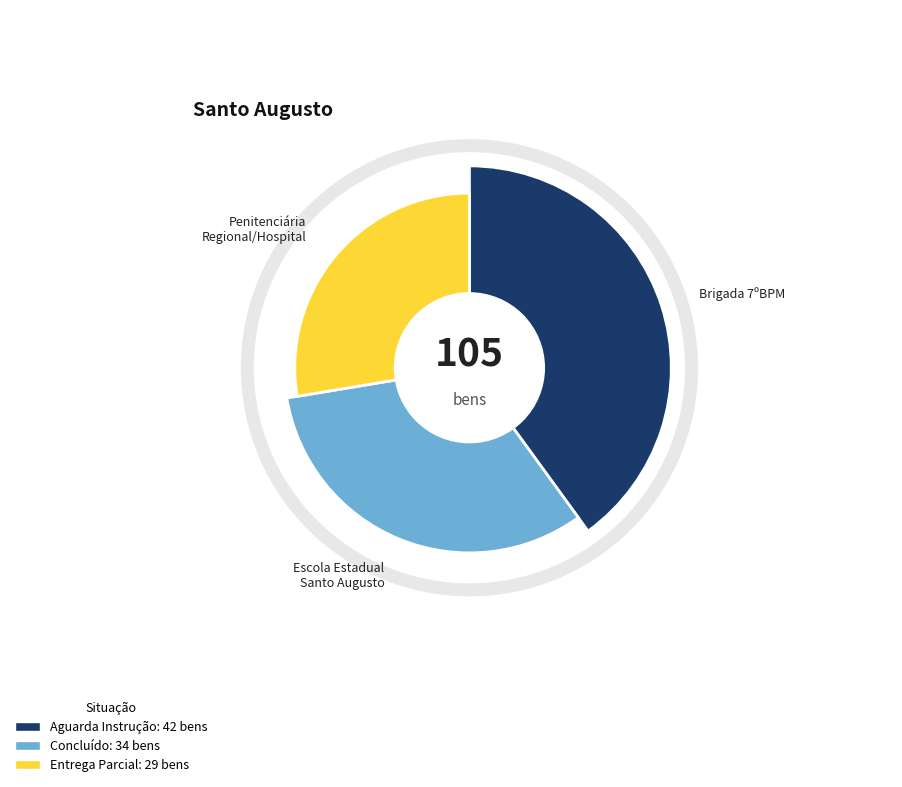

How many segments does this pie chart have?

3